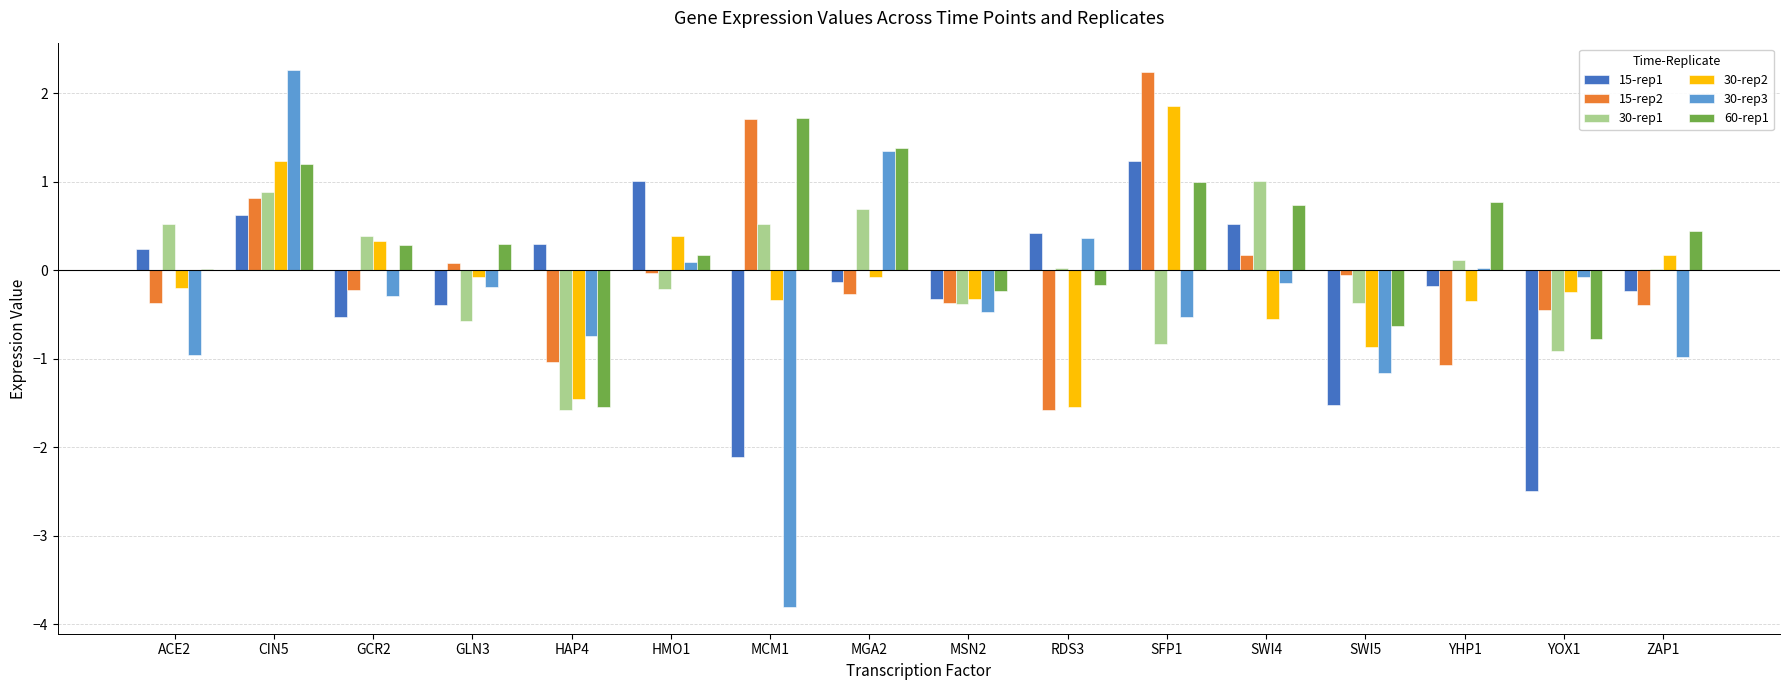

The value of 30-rep3 at ZAP1 is -0.5. True or false?

False